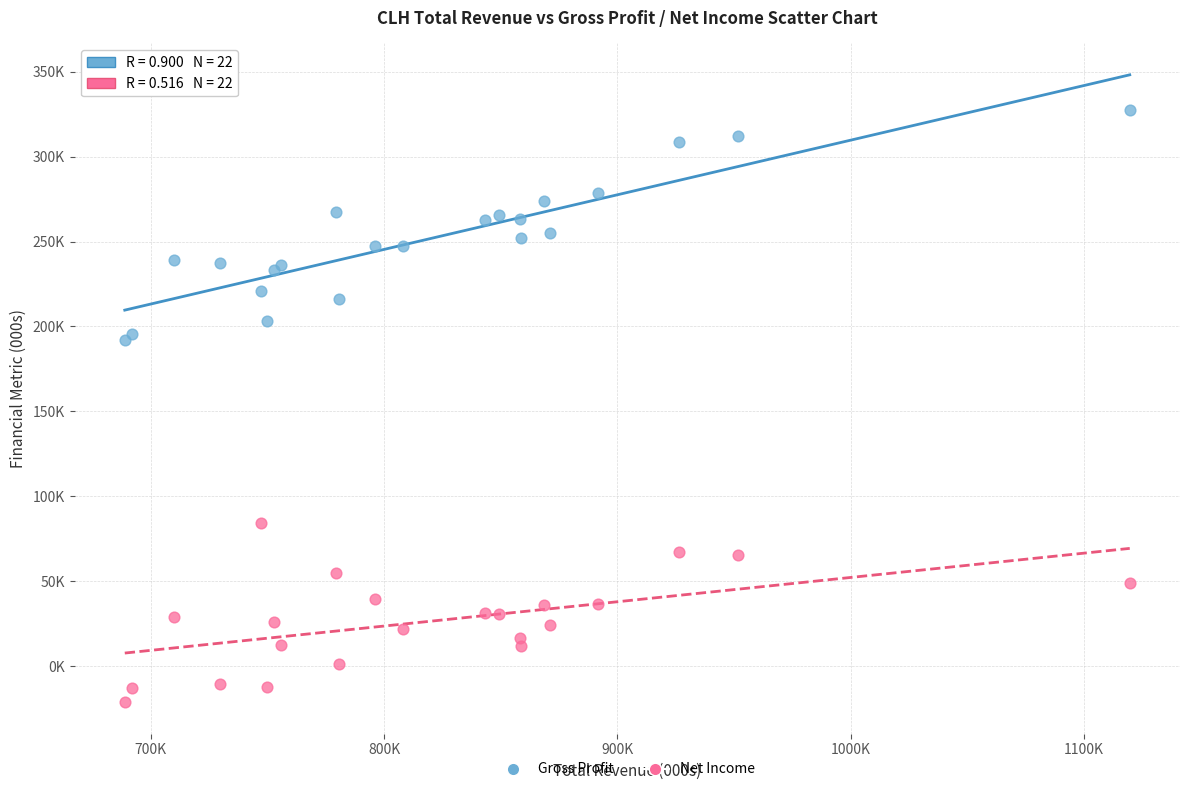

What are all the series names shown in the legend?

Gross Profit, Net Income